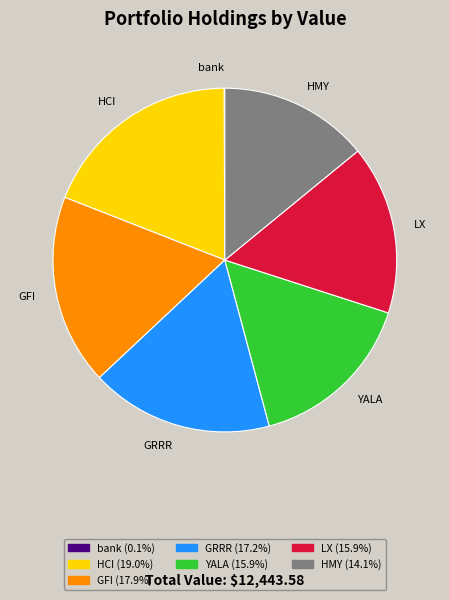

Combined, do LX and GRRR account for over 50%?

No